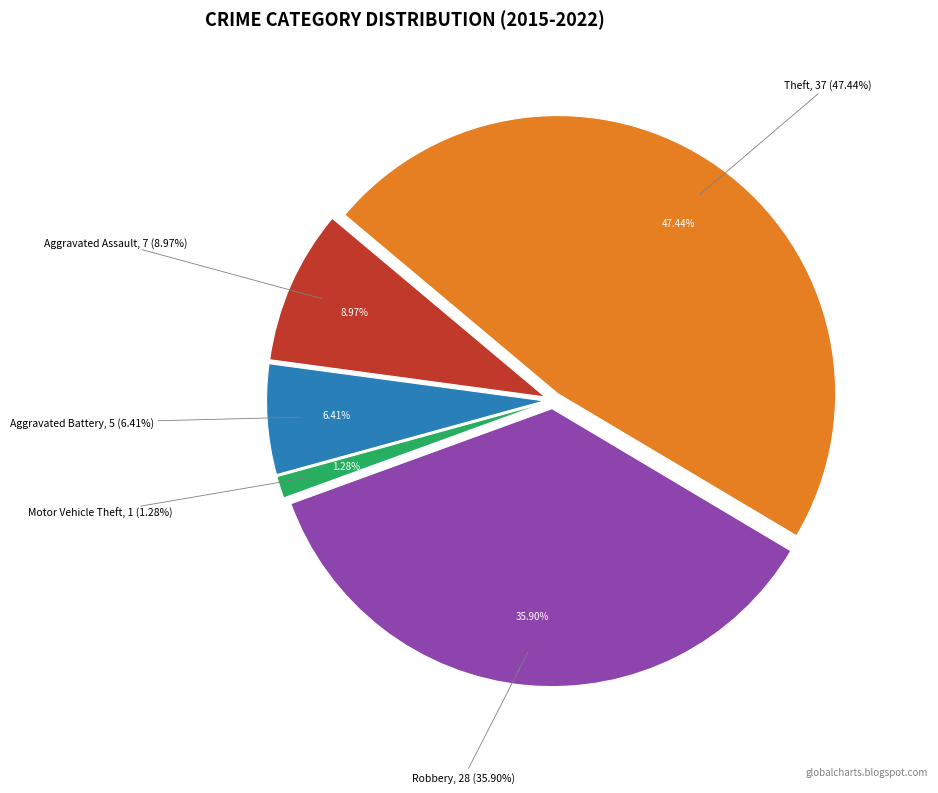

Which category has the biggest portion of the pie?

Theft